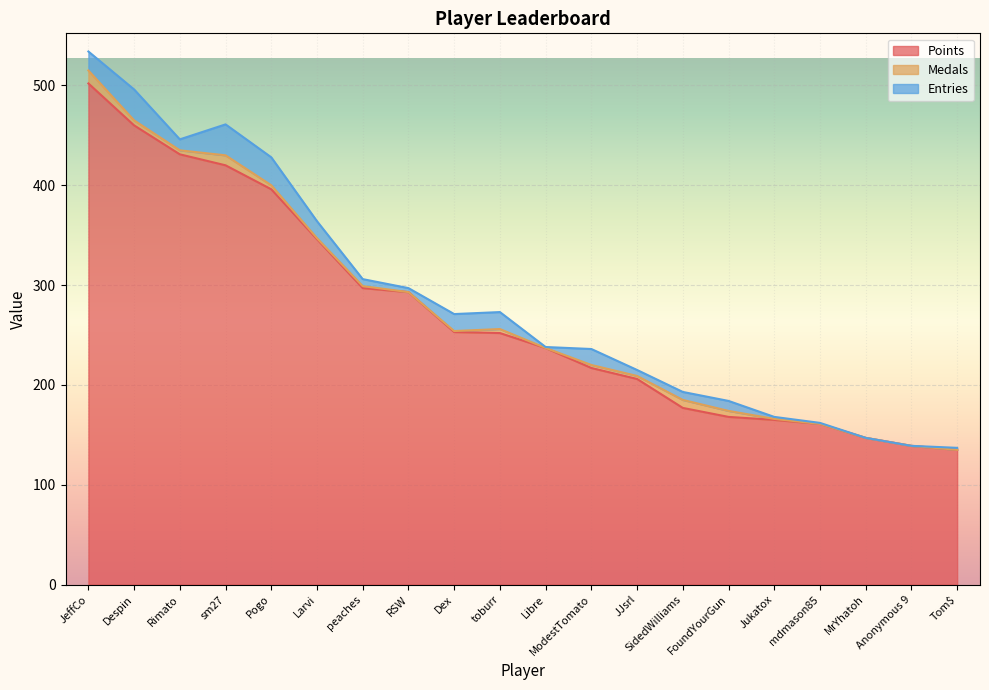

Is it true that Medals equals 6 at toburr?

False